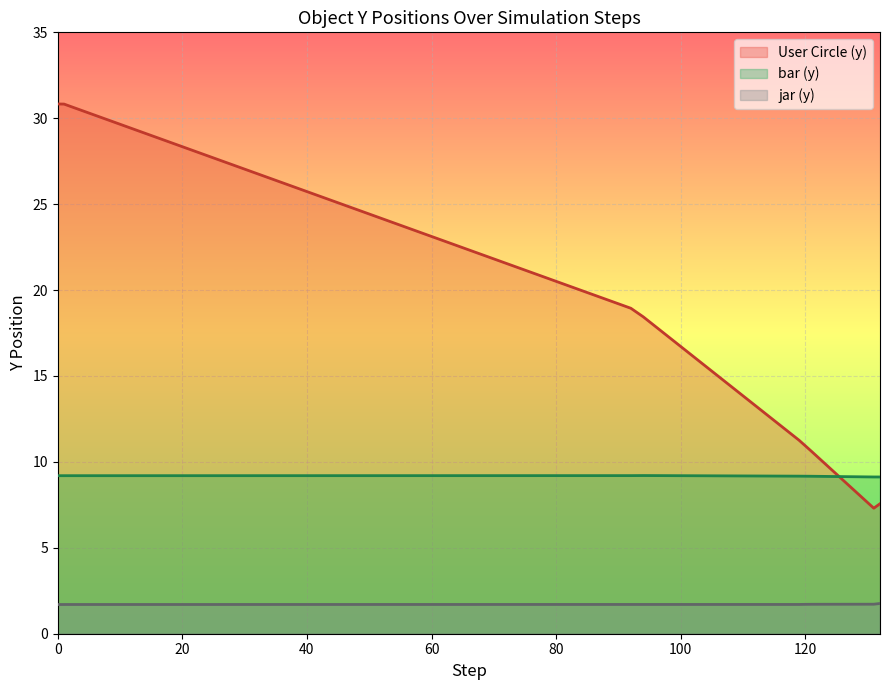

What is the smallest value displayed?

1.7